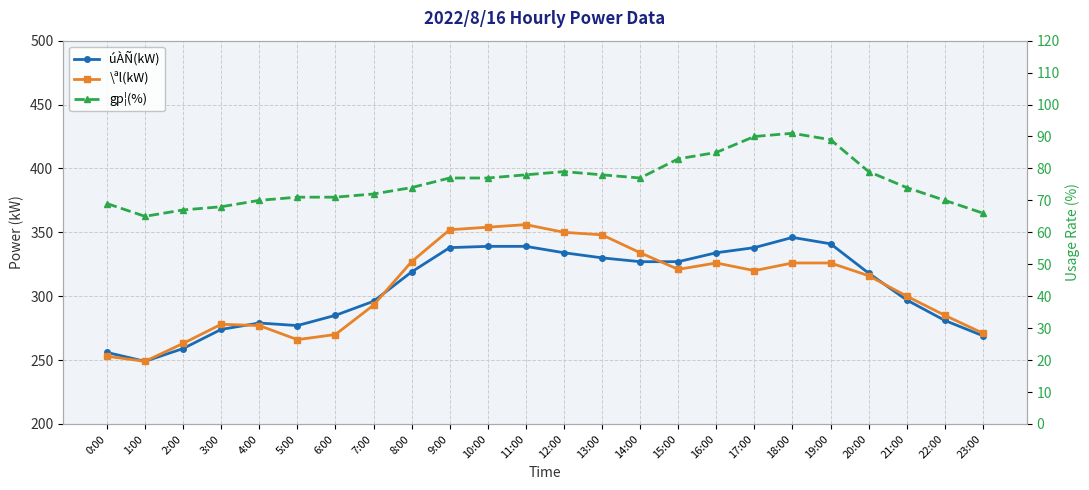

Rank the categories by úÀÑ(kW) value from highest to lowest.

18:00, 19:00, 10:00, 11:00, 9:00, 17:00, 12:00, 16:00, 13:00, 14:00, 15:00, 8:00, 20:00, 21:00, 7:00, 6:00, 22:00, 4:00, 5:00, 3:00, 23:00, 2:00, 0:00, 1:00